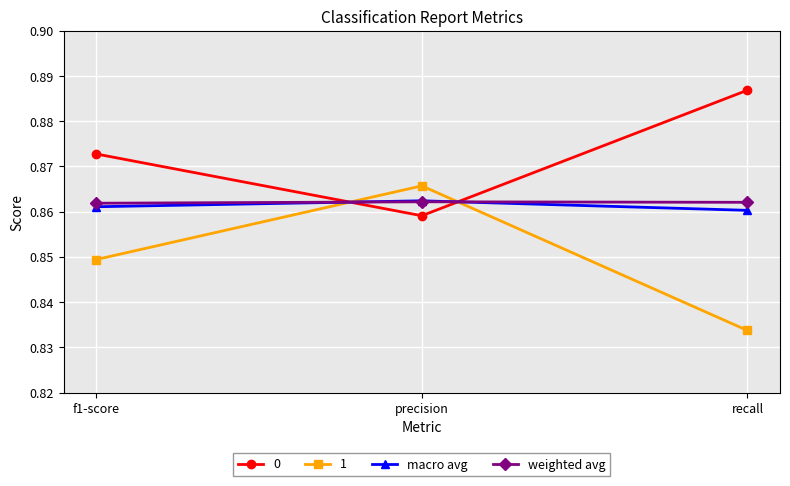

How many series are shown in this chart?

4